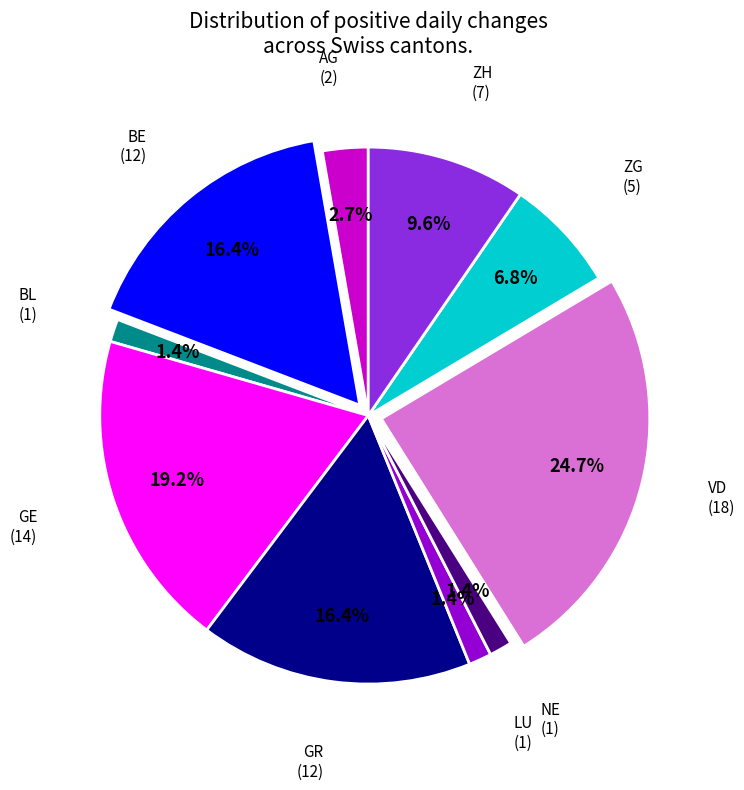

Is there a majority slice in this chart?

No